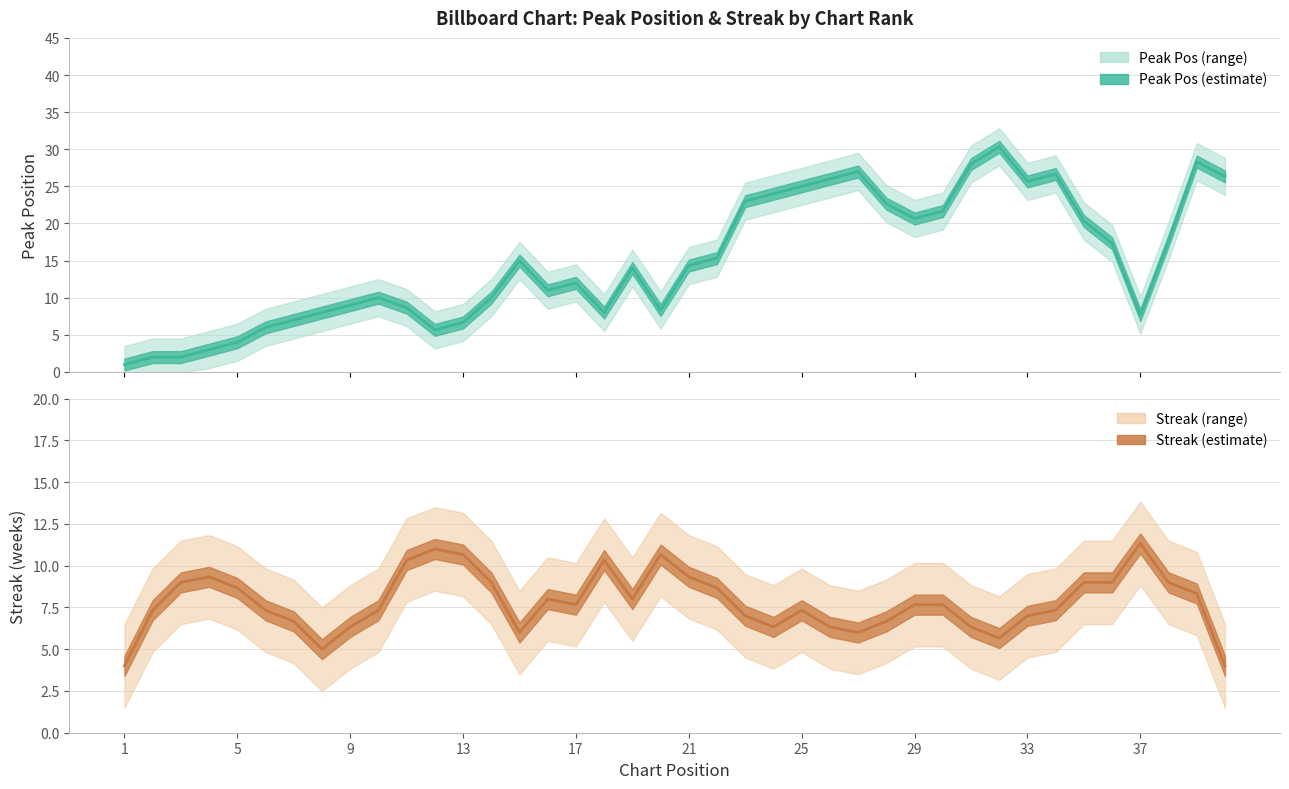

How many values in the Peak Position (center) series exceed 14?

20